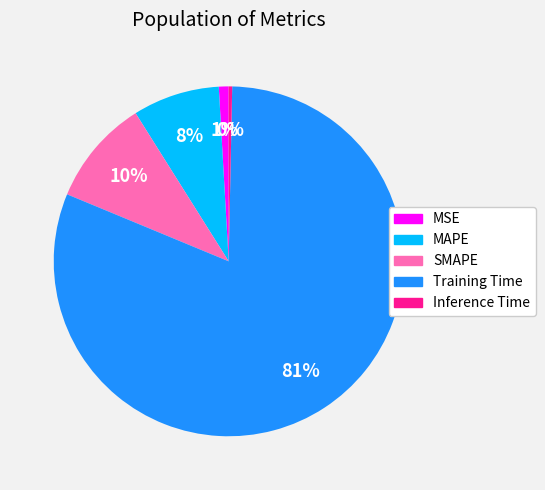

To the nearest percent, what percentage of the pie is MSE?

1%